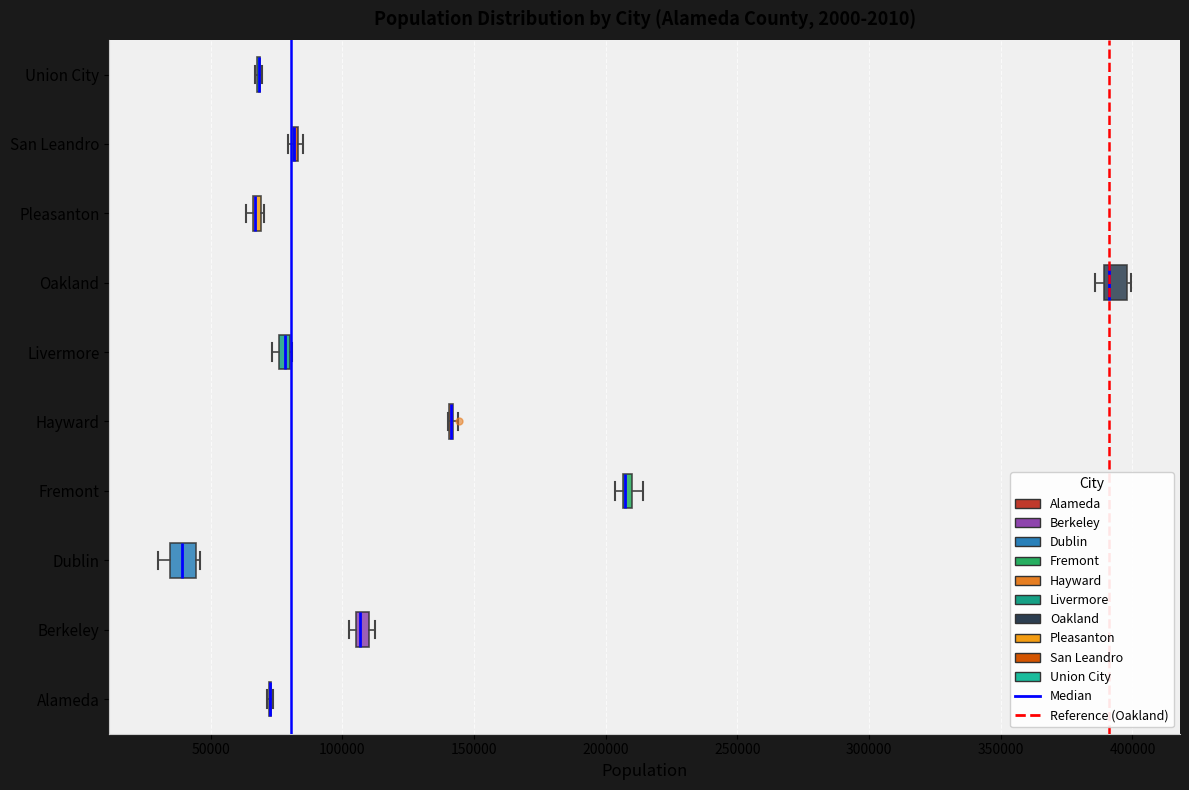

Where is the left edge of the box for Oakland on the x-axis? The values are not printed on the chart, so give them approximately, as read against the axis.

390000